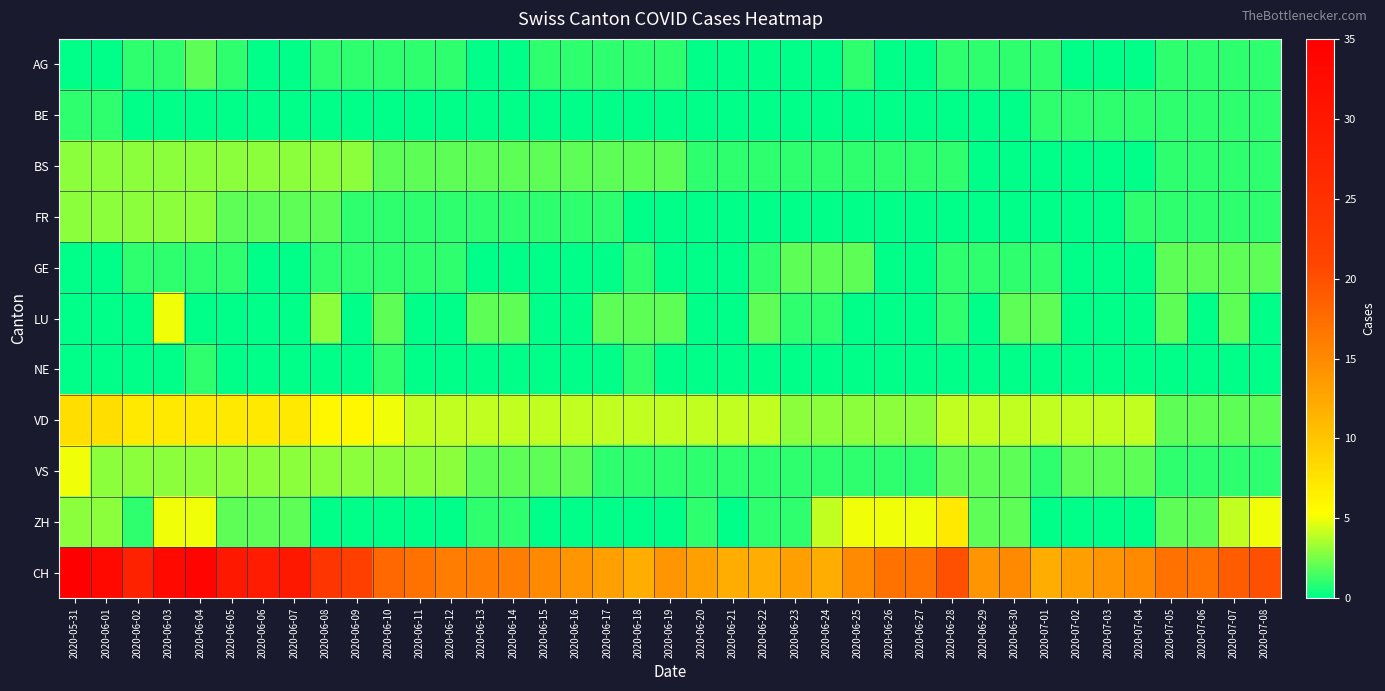

Count the number of data series in this chart.

11